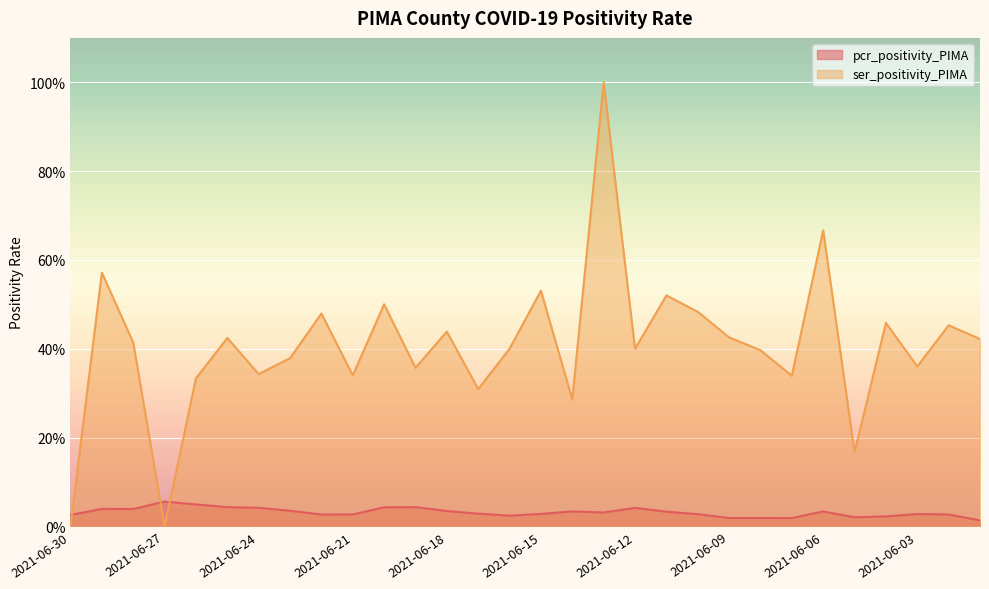

Reading right to left, extract all data points from this chart.

pcr_positivity_PIMA: 2021-06-01=0.0	2021-06-02=0.0	2021-06-03=0.0	2021-06-04=0.0	2021-06-05=0.0	2021-06-06=0.0	2021-06-07=0.0	2021-06-08=0.0	2021-06-09=0.0	2021-06-10=0.0	2021-06-11=0.0	2021-06-12=0.0	2021-06-13=0.0	2021-06-14=0.0	2021-06-15=0.0	2021-06-16=0.0	2021-06-17=0.0	2021-06-18=0.0	2021-06-19=0.0	2021-06-20=0.0	2021-06-21=0.0	2021-06-22=0.0	2021-06-23=0.0	2021-06-24=0.0	2021-06-25=0.0	2021-06-26=0.0	2021-06-27=0.1	2021-06-28=0.0	2021-06-29=0.0	2021-06-30=0.0
ser_positivity_PIMA: 2021-06-01=0.4	2021-06-02=0.5	2021-06-03=0.4	2021-06-04=0.5	2021-06-05=0.2	2021-06-06=0.7	2021-06-07=0.3	2021-06-08=0.4	2021-06-09=0.4	2021-06-10=0.5	2021-06-11=0.5	2021-06-12=0.4	2021-06-13=1.0	2021-06-14=0.3	2021-06-15=0.5	2021-06-16=0.4	2021-06-17=0.3	2021-06-18=0.4	2021-06-19=0.4	2021-06-20=0.5	2021-06-21=0.3	2021-06-22=0.5	2021-06-23=0.4	2021-06-24=0.3	2021-06-25=0.4	2021-06-26=0.3	2021-06-27=0.0	2021-06-28=0.4	2021-06-29=0.6	2021-06-30=0.0